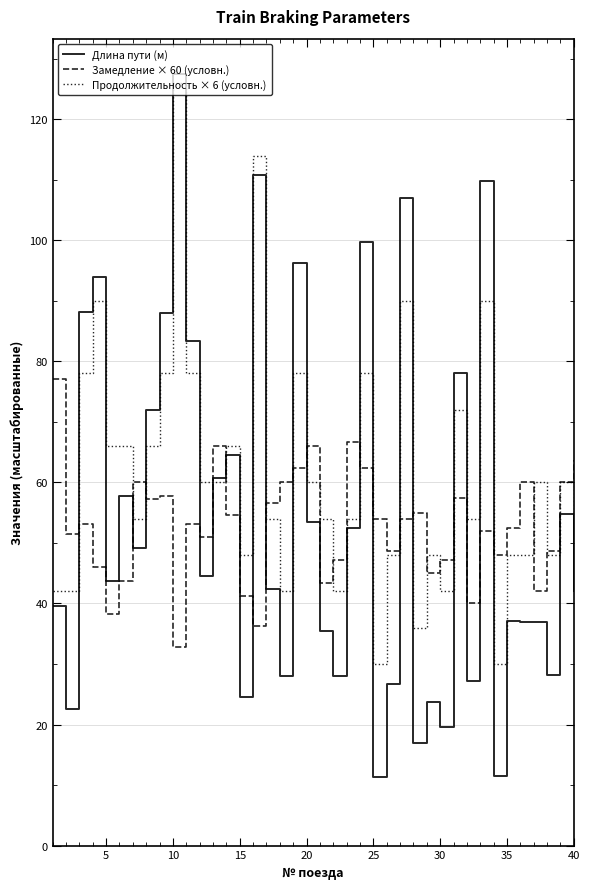

True or false: Длина пути (м) and Замедление × 60 (условн.) intersect in this chart.

True